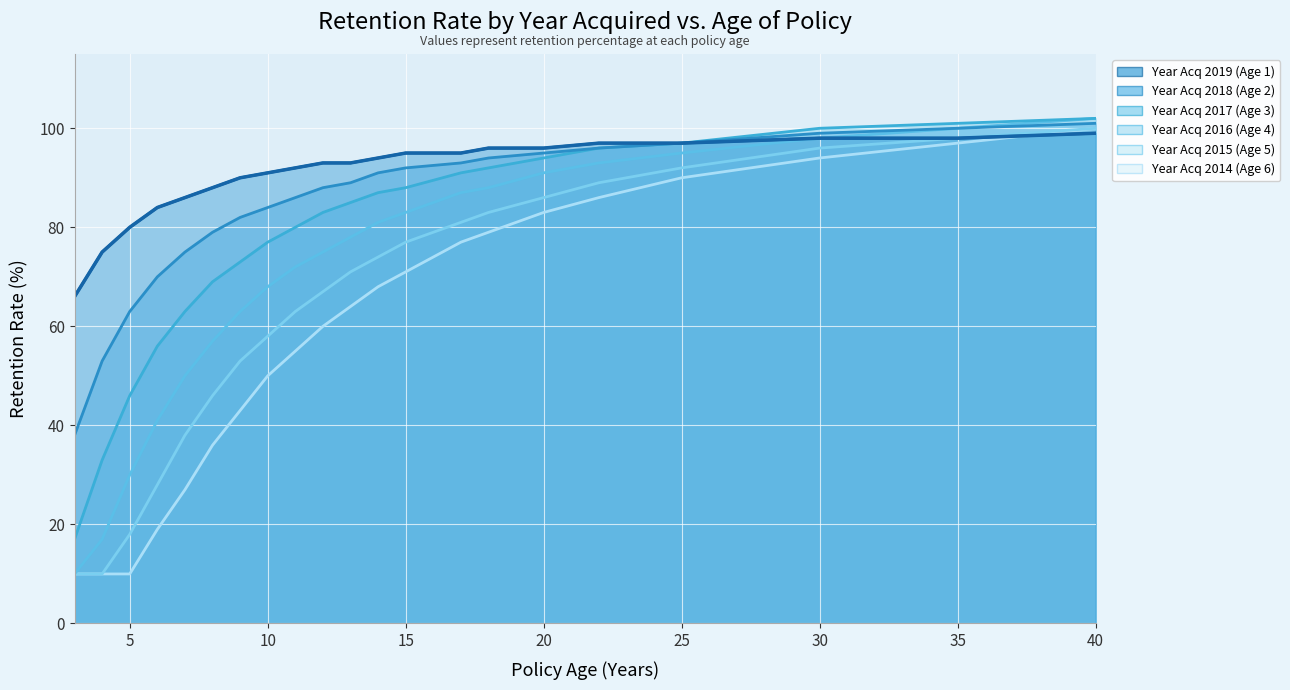

Rank the categories by Year Acq 2014 (Age 6) value from lowest to highest.

3, 4, 5, 6, 7, 8, 9, 10, 11, 12, 13, 14, 15, 17, 18, 20, 22, 25, 30, 35, 40